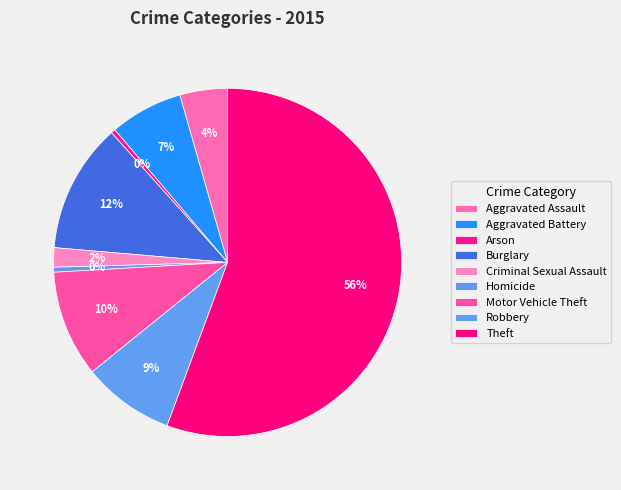

The Robbery slice represents 9% of the pie. True or false?

True